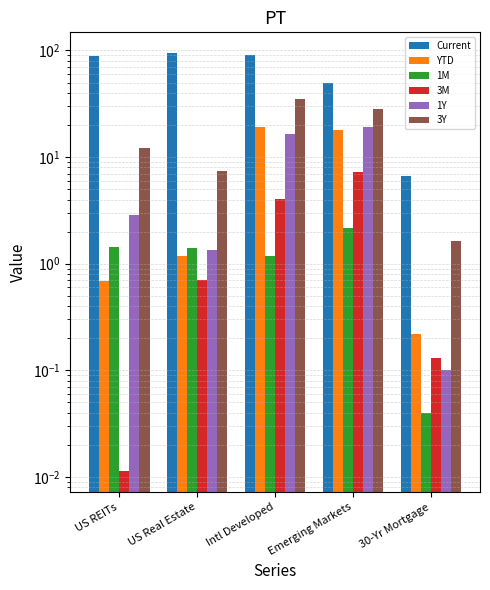

At how many categories does at least one series exceed 21?

4